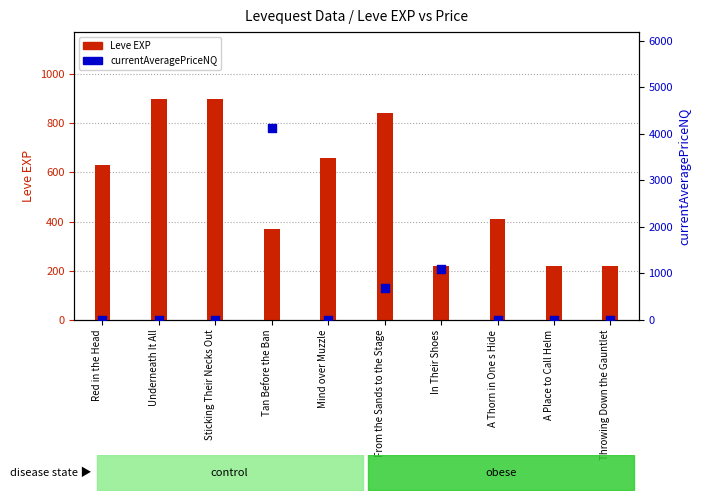

At which category is the sum across all series the highest?

Tan Before the Ban